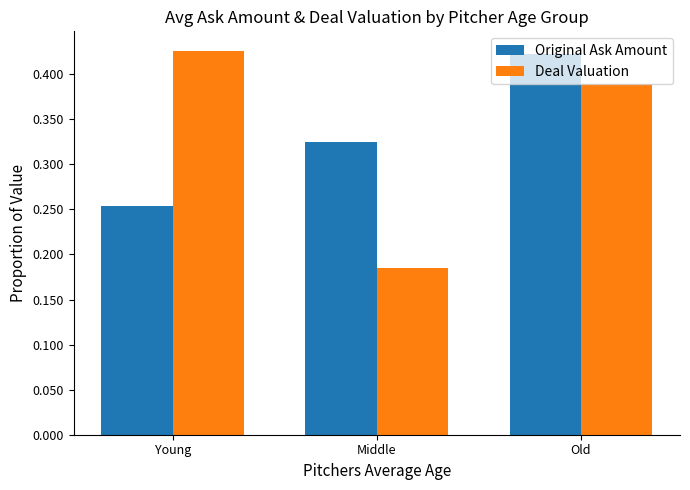

What position from the left is Middle?

2